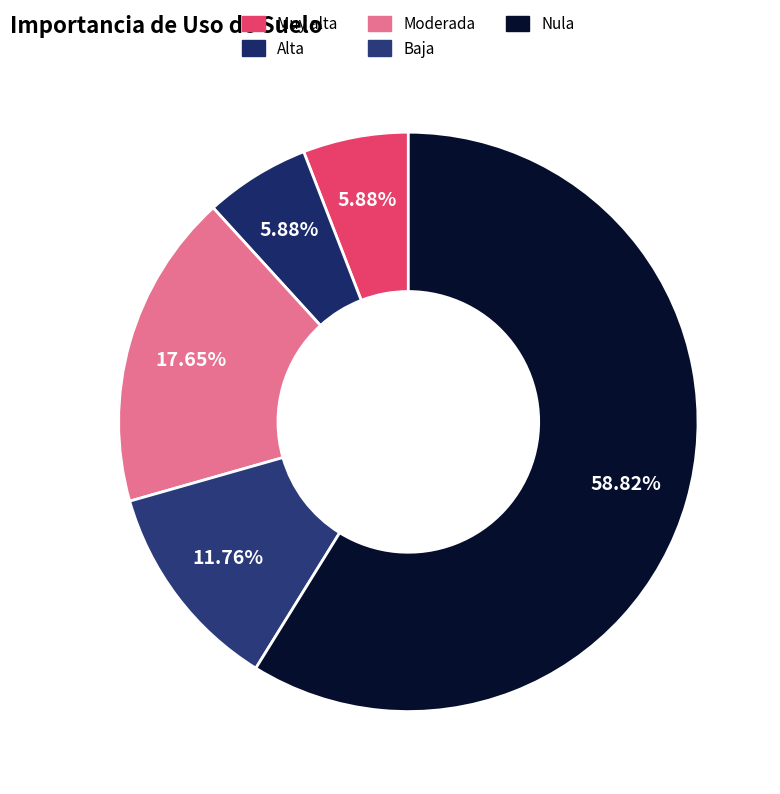

Count the number of slices in the pie.

5